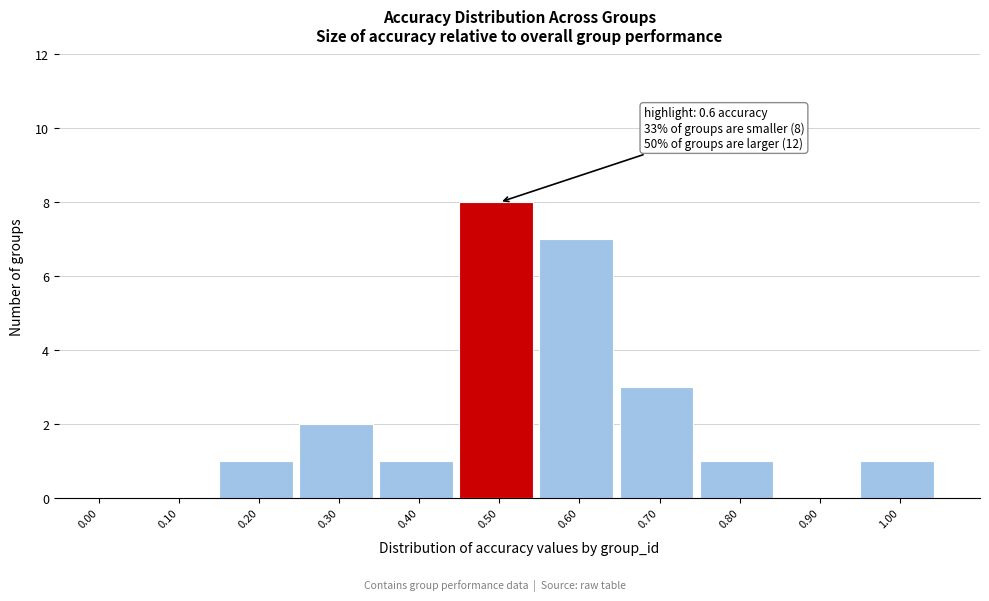

Reading left to right, transcribe all the data shown in this chart.

0.00=0	0.10=0	0.20=1	0.30=2	0.40=1	0.50=8	0.60=7	0.70=3	0.80=1	0.90=0	1.00=1